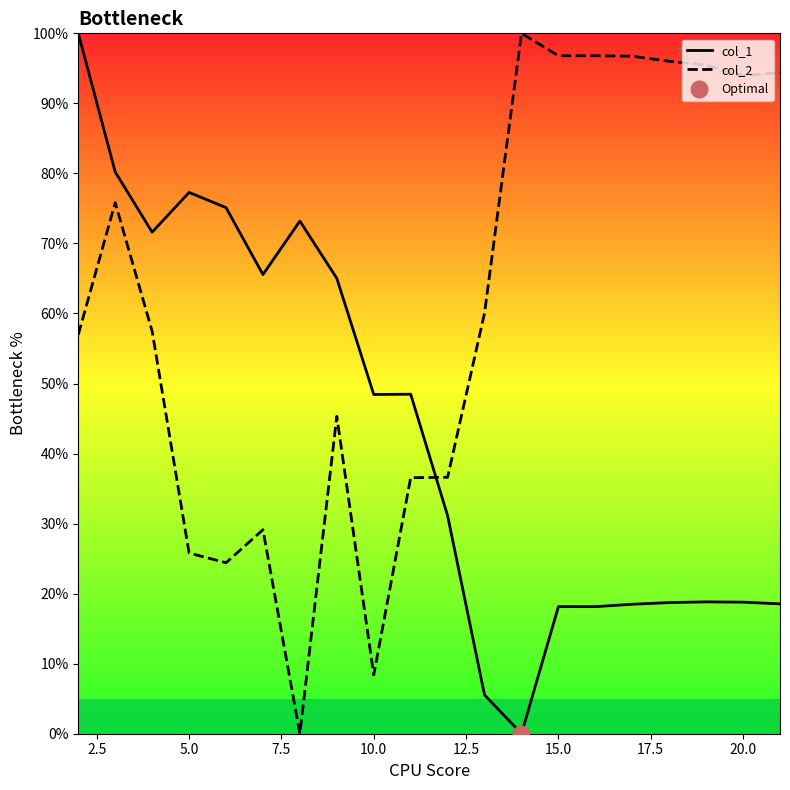

Which series ends up on top after the final intersection of col_1 and col_2?

col_2